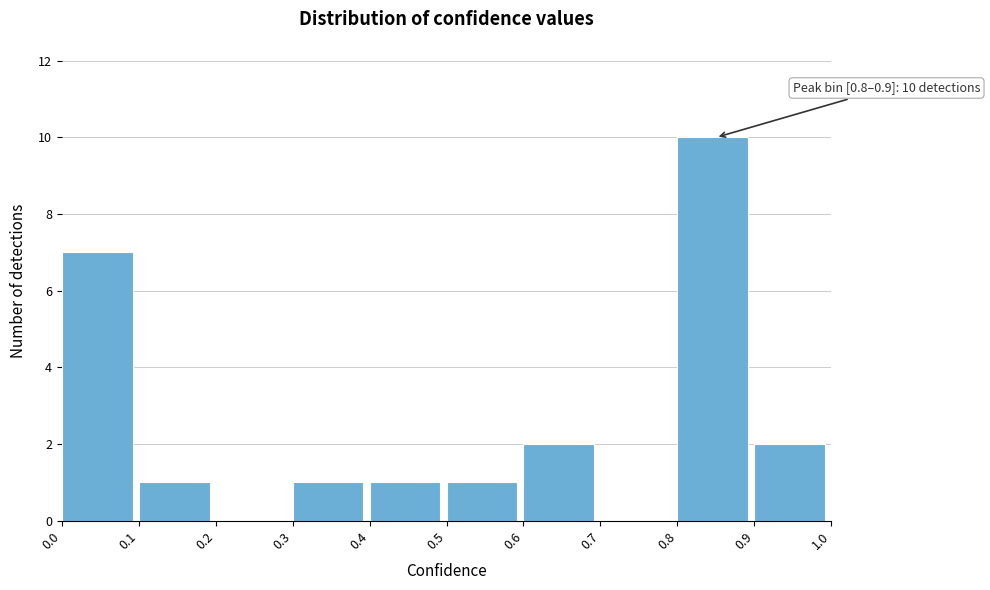

Which range on the x-axis has the tallest bar?

0.8 to 0.9